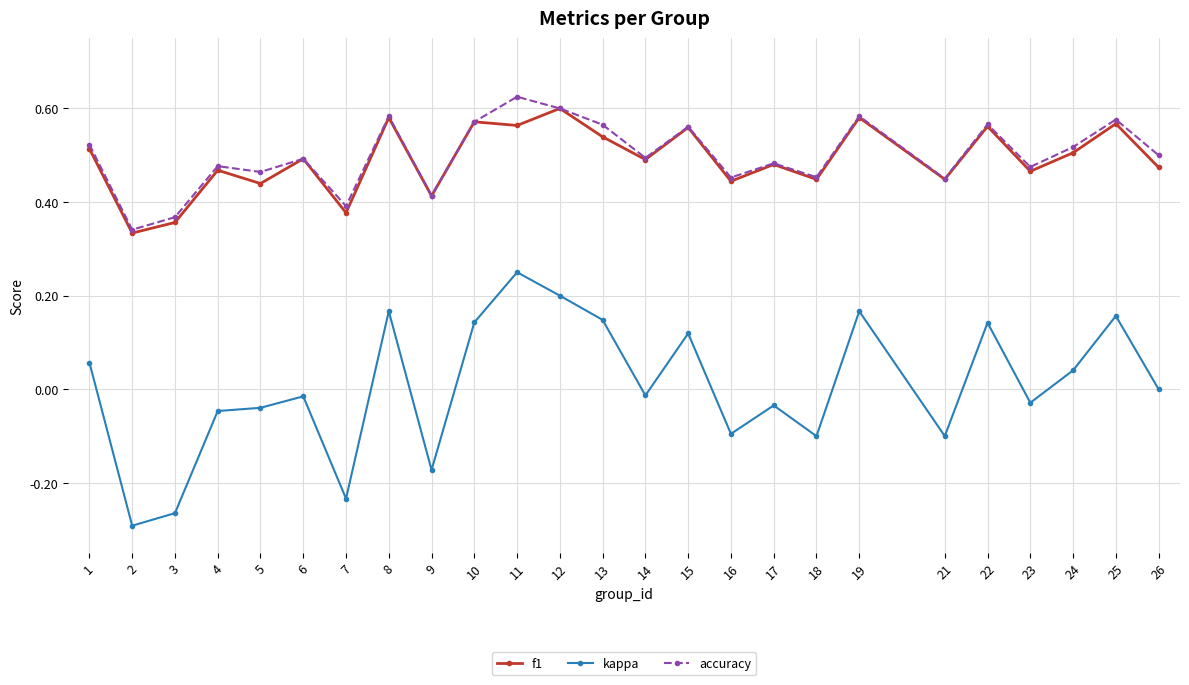

The value of accuracy at 10 is 0.6. True or false?

True